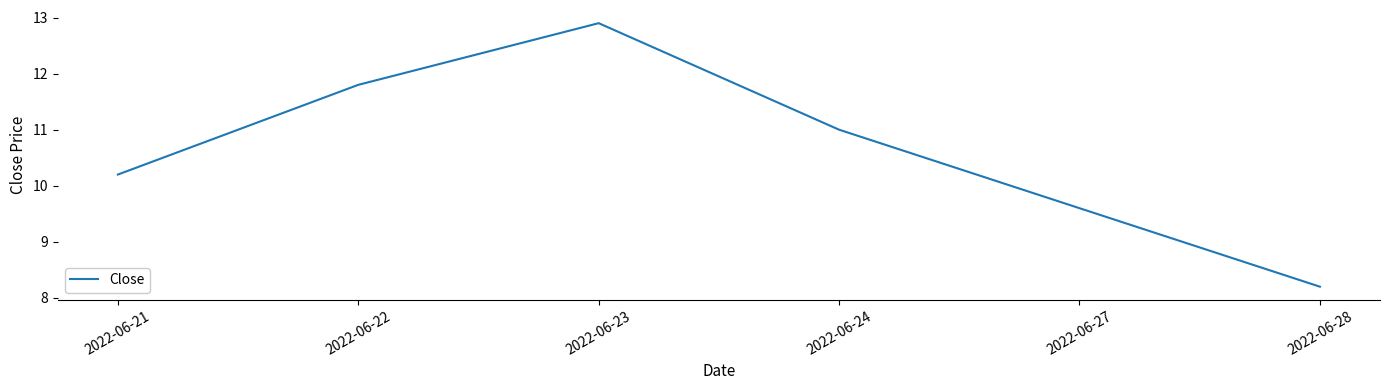

Reading left to right, extract all data points from this chart.

2022-06-21=10.2	2022-06-22=11.8	2022-06-23=12.9	2022-06-24=11.0	2022-06-27=9.6	2022-06-28=8.2